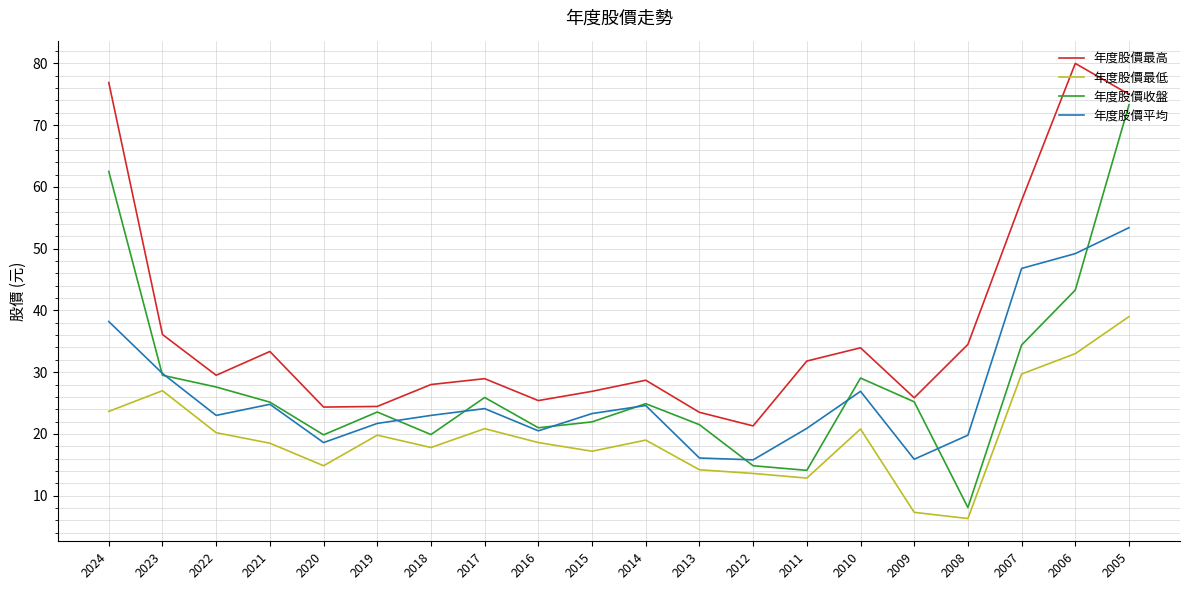

Between 2015 and 2005, which series saw the biggest shift?

年度股價收盤